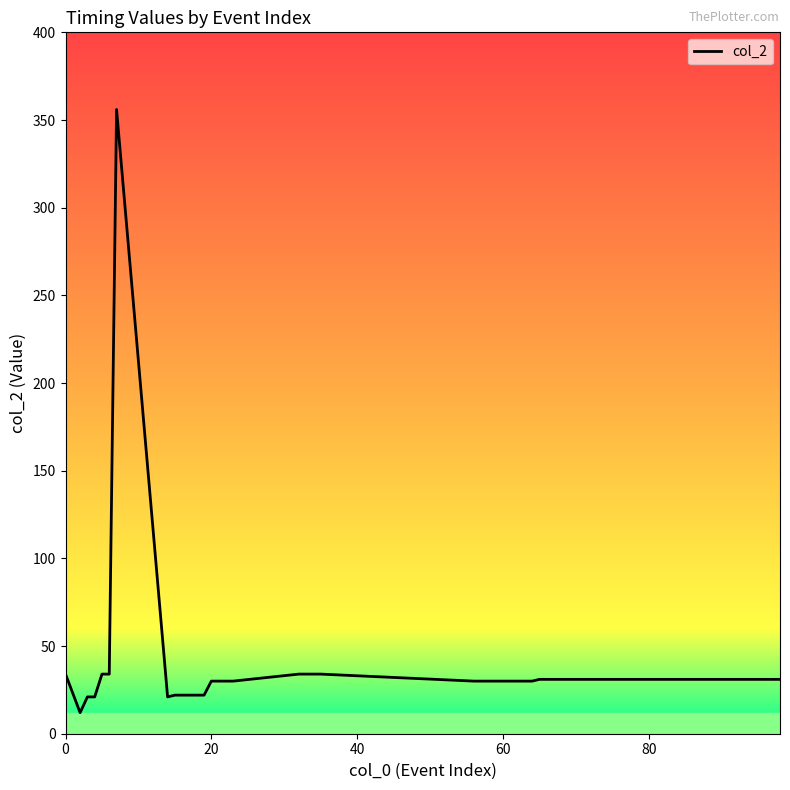

What is the maximum value shown in the chart?

356